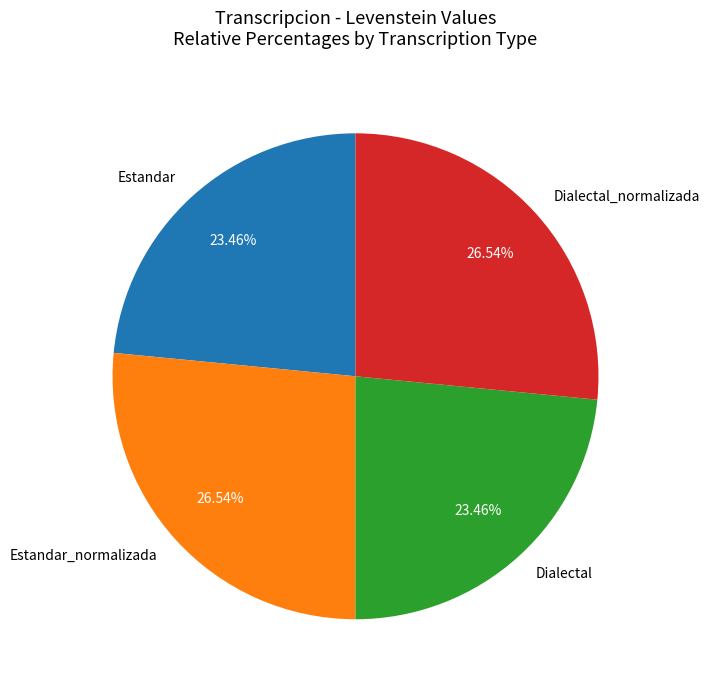

What percentage is NOT represented by Estandar?

76.5%